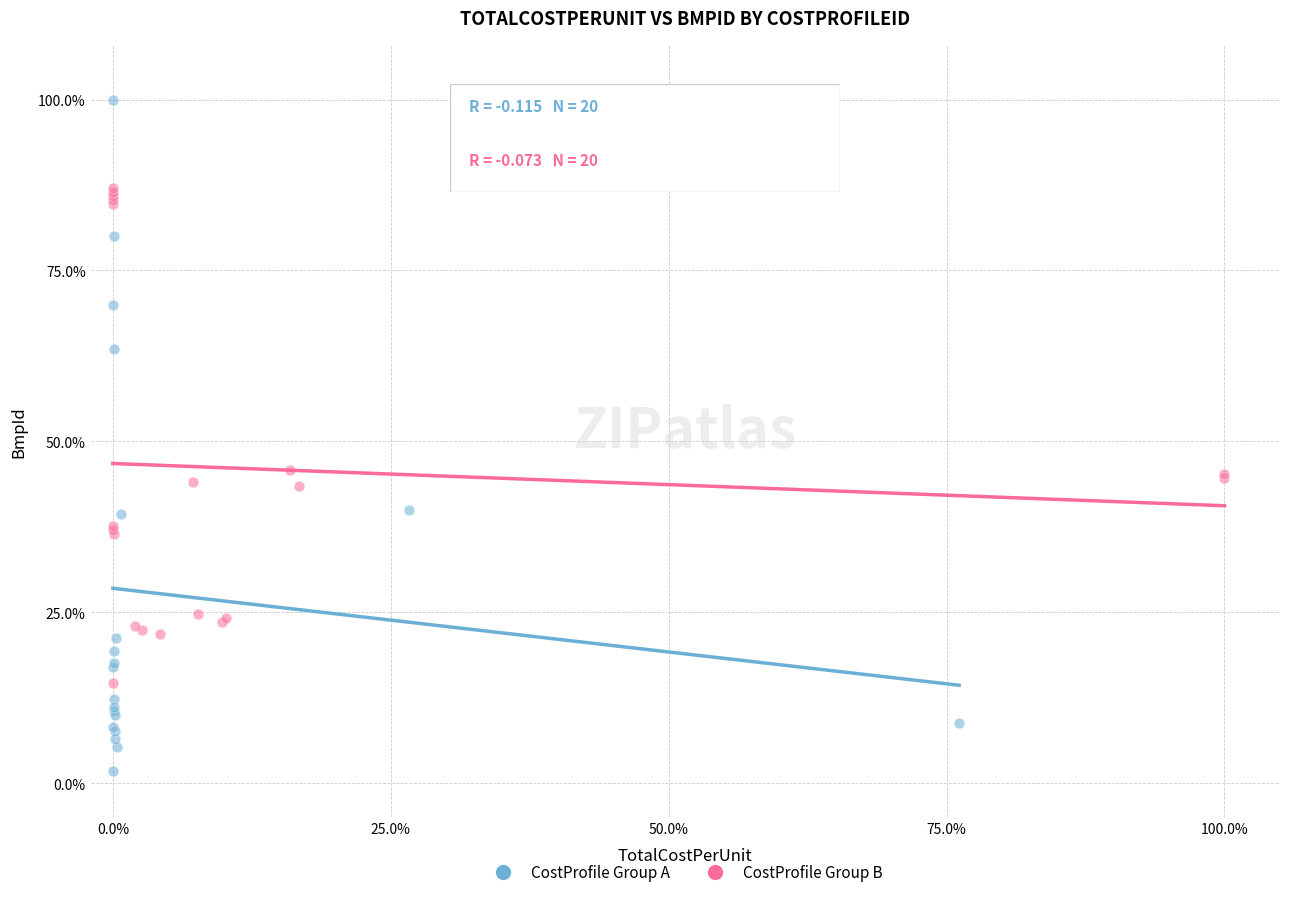

What are all the series names shown in the legend?

CostProfile Group A, CostProfile Group B